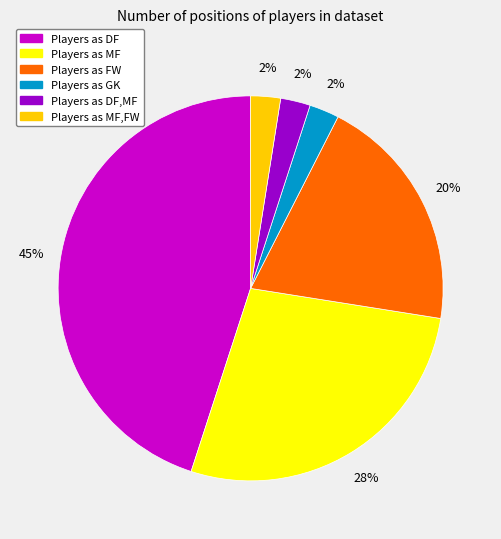

Is there a majority slice in this chart?

No